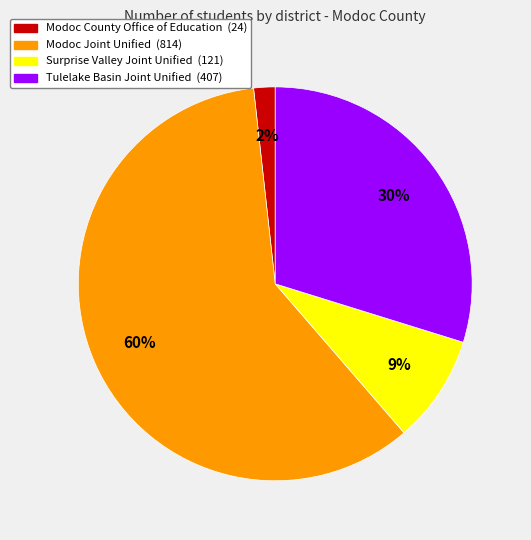

Is the sum of Modoc Joint Unified and Tulelake Basin Joint Unified greater than half?

Yes